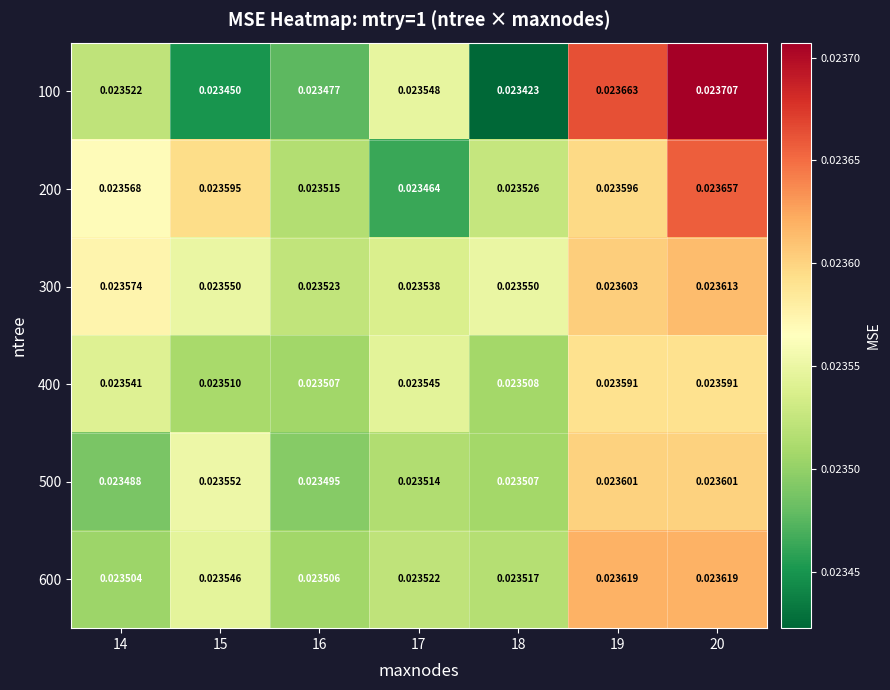

Is the value of 300 at 18 greater than the value of 200 at 14?

No